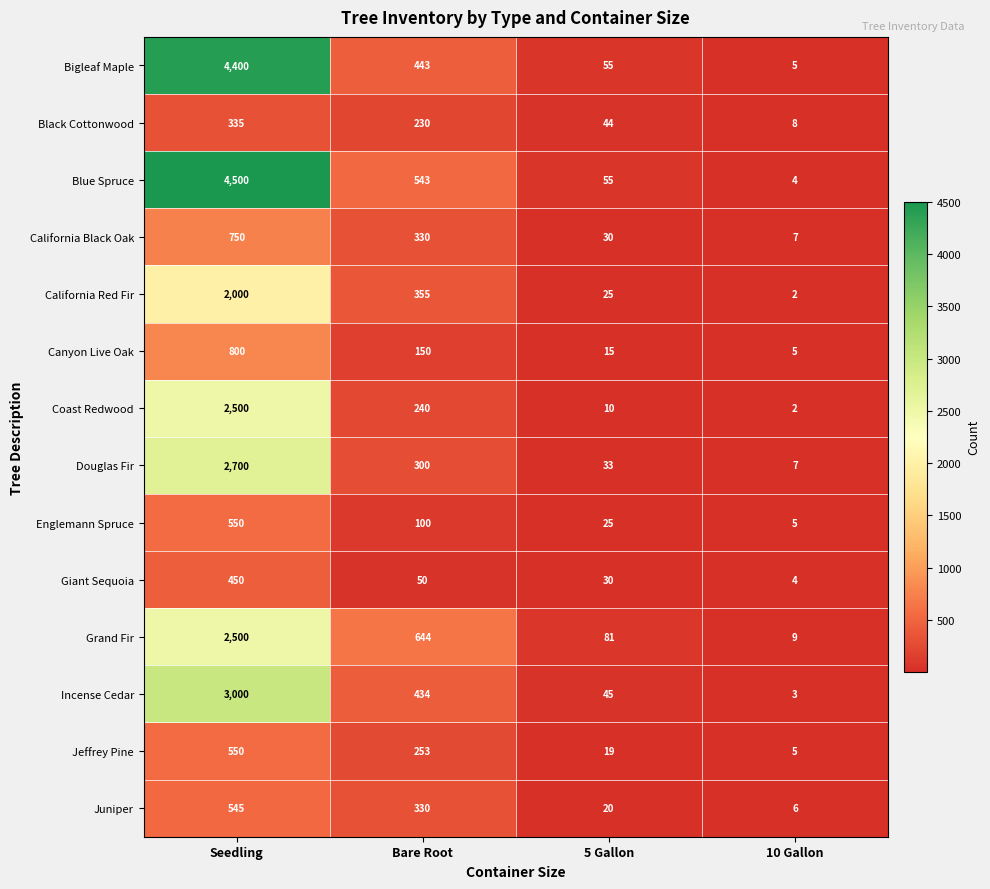

What is the total value across all series at Bare Root?

4402